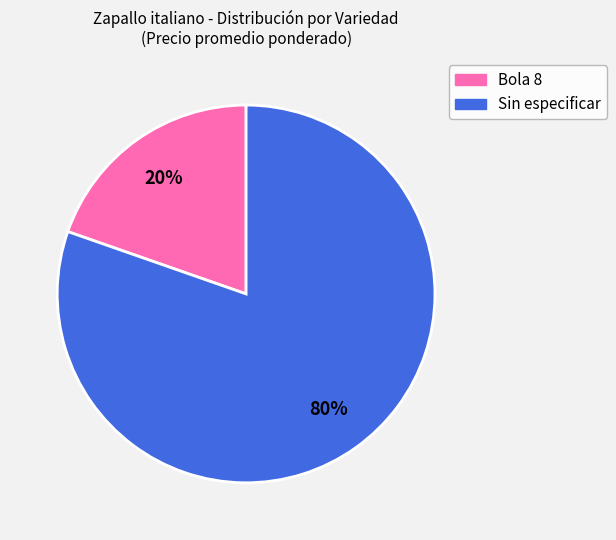

Is there any slice that represents more than half of the pie?

Yes